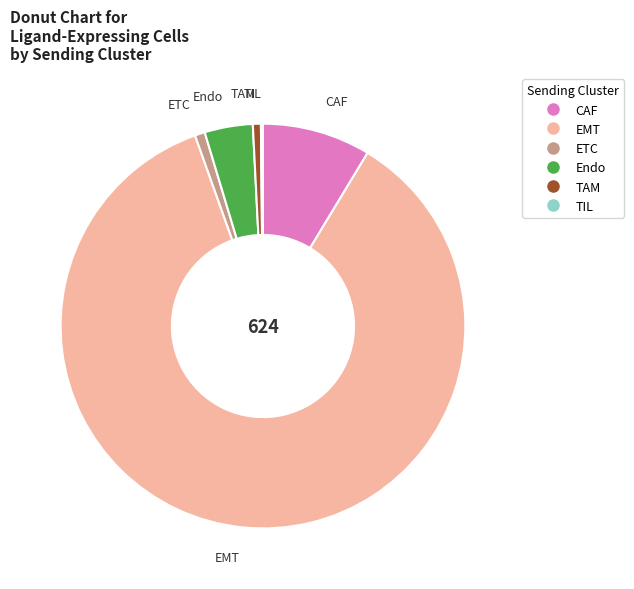

What is the largest slice in the pie chart?

EMT